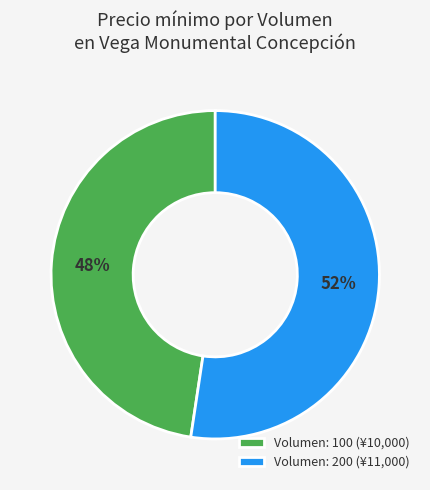

Do Volumen: 200 (¥11,000) and Volumen: 100 (¥10,000) together represent more than half of the pie?

Yes